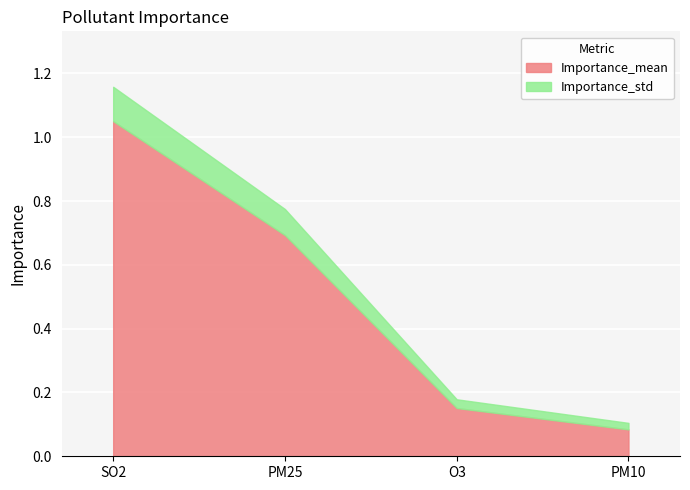

How many series are shown in this chart?

2